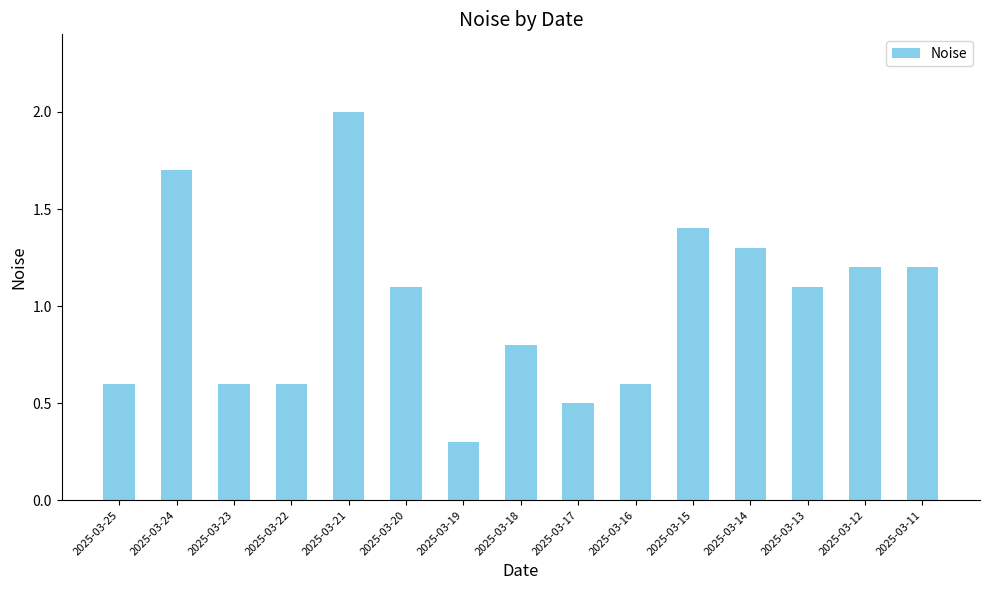

Reading left to right, what are all the values shown in this chart?

0.6	1.7	0.6	0.6	2.0	1.1	0.3	0.8	0.5	0.6	1.4	1.3	1.1	1.2	1.2